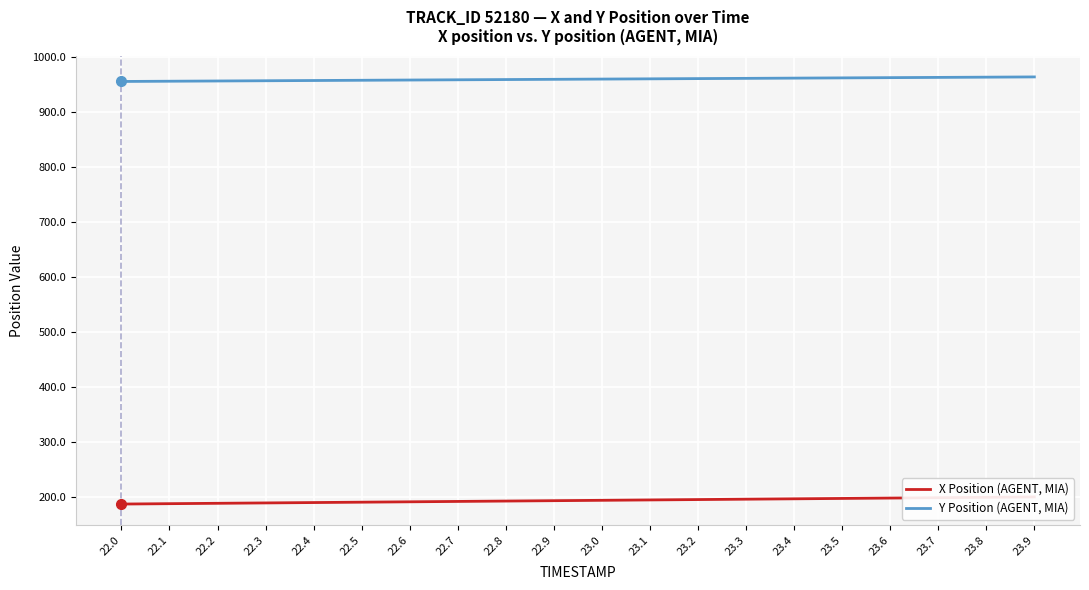

List the labels in order of Y Position (AGENT, MIA) value, largest first.

23.9, 23.8, 23.7, 23.6, 23.5, 23.4, 23.3, 23.2, 23.1, 23.0, 22.9, 22.8, 22.7, 22.6, 22.5, 22.4, 22.3, 22.2, 22.1, 22.0